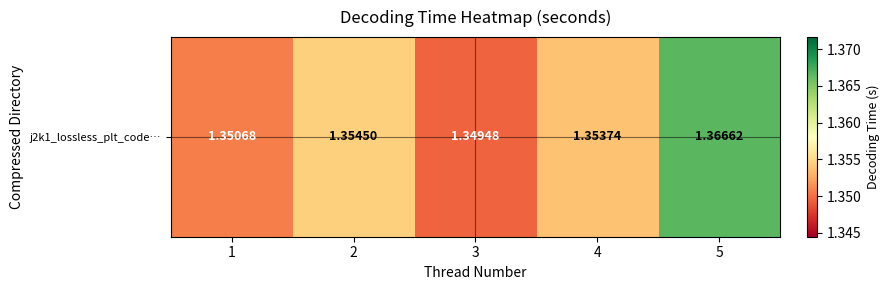

How many series are shown in this chart?

1